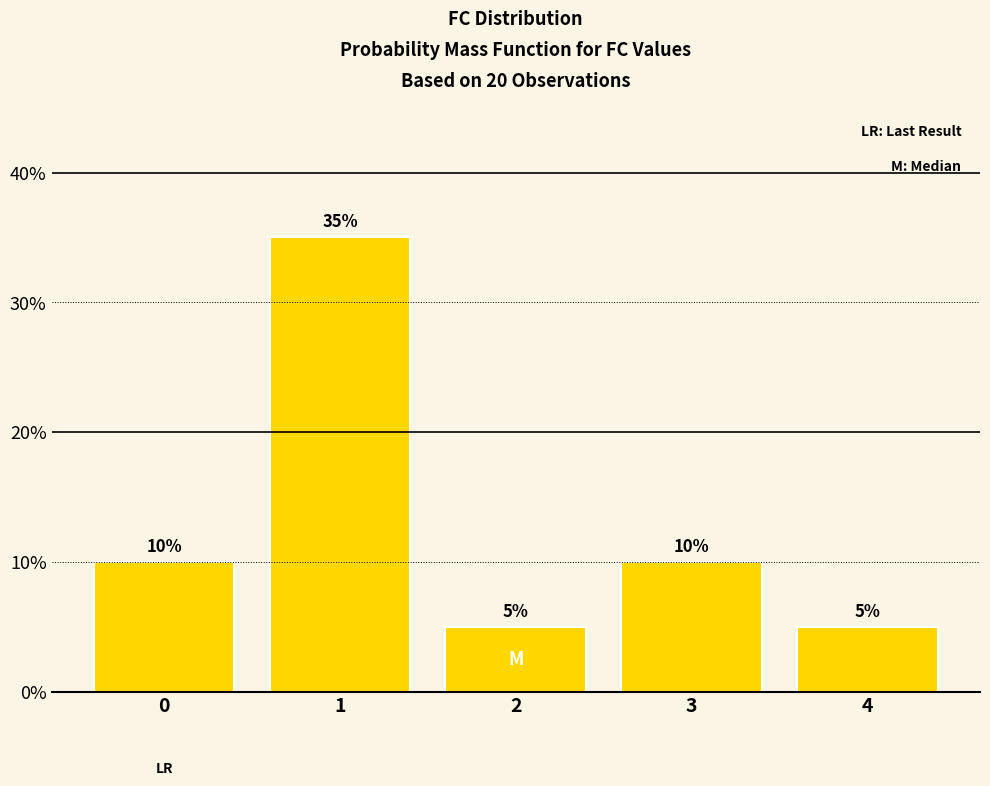

True or false: the data shows 58 at 1.

False